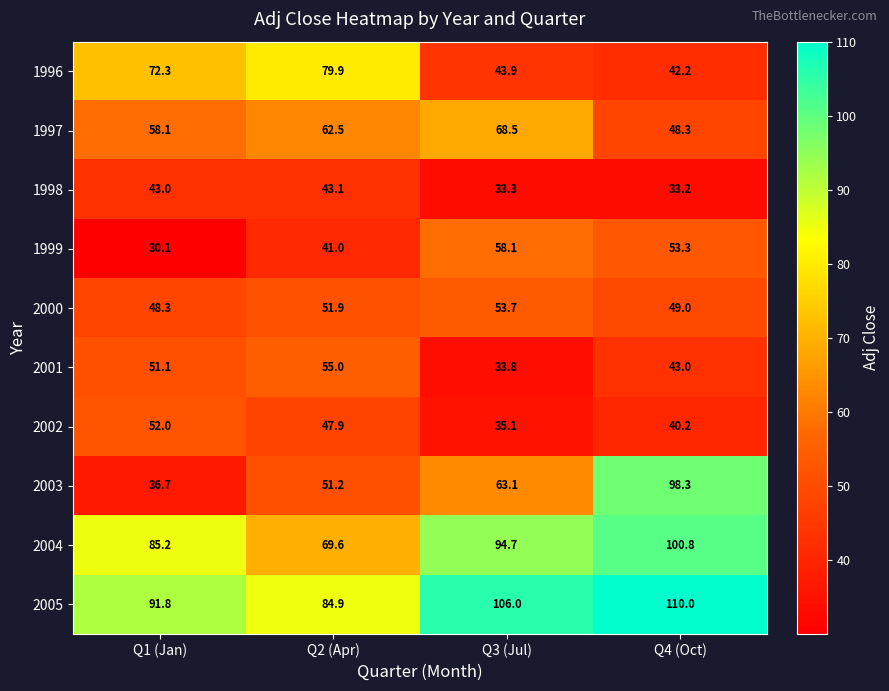

Is it true that 2004 equals 85.2 at Q1 (Jan)?

True